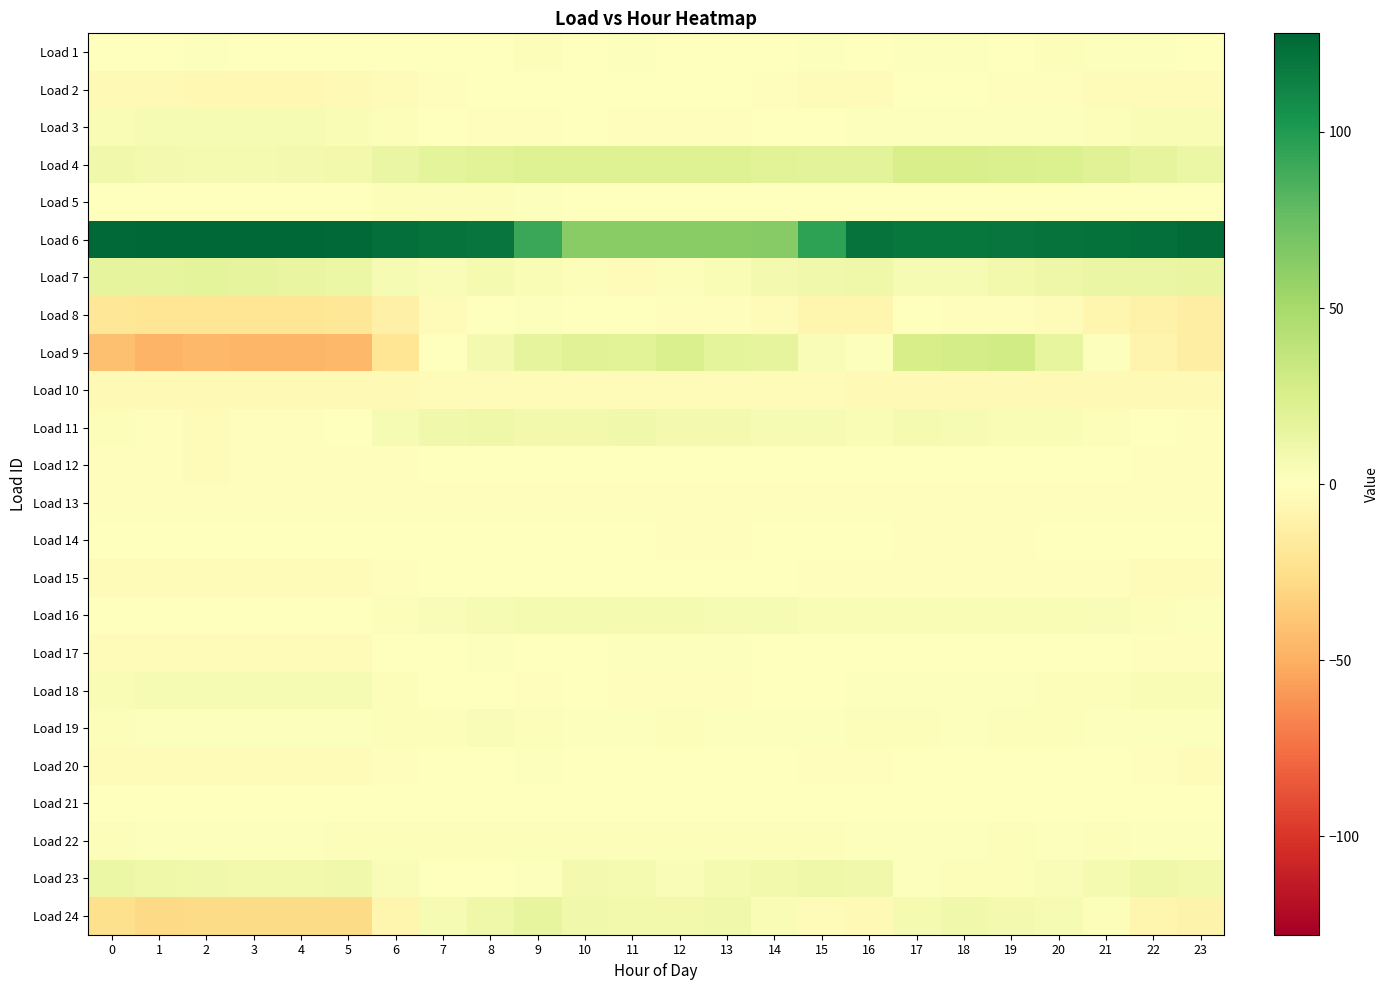

What is the smallest value displayed?

-47.6